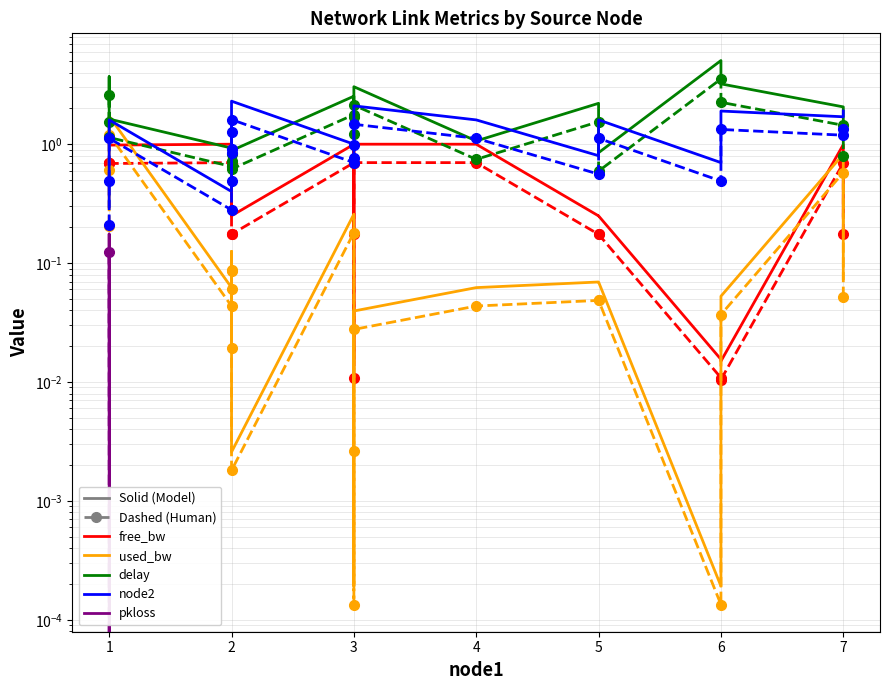

What is the difference between the highest and lowest values at 7?

2.1